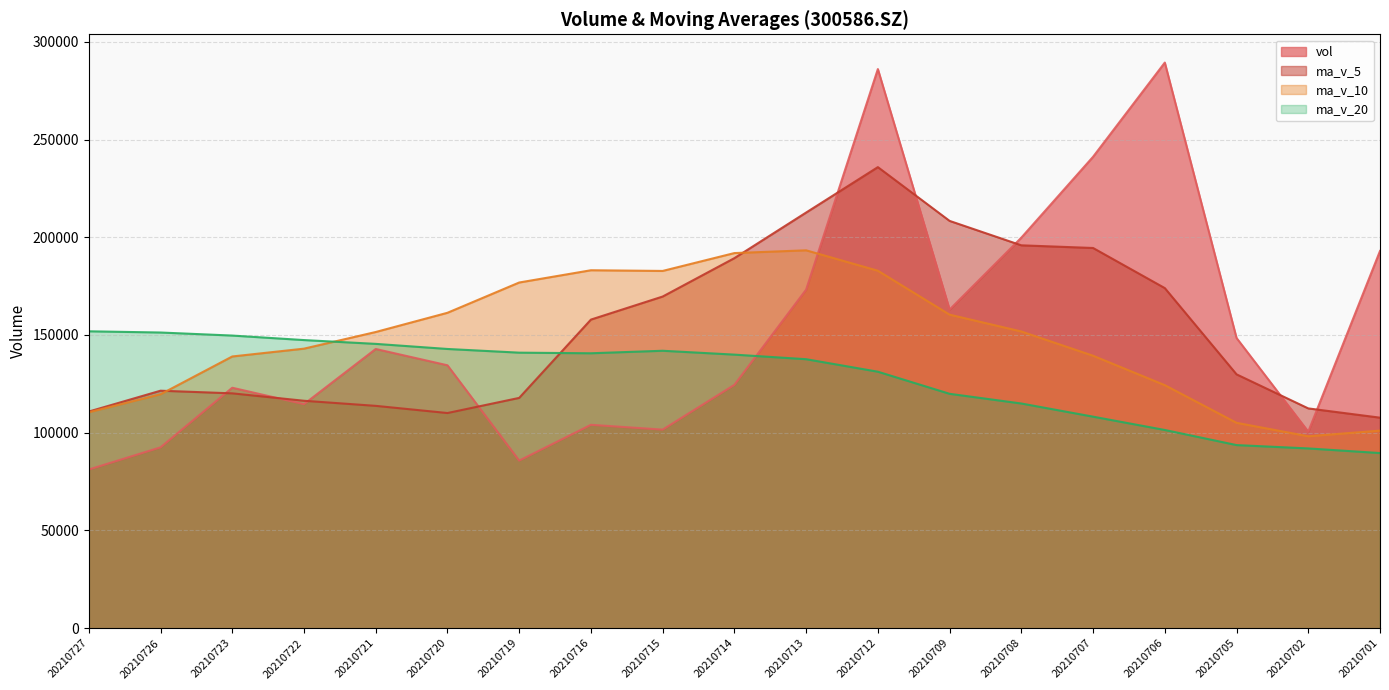

Reading right to left, what are all the values shown in this chart?

vol: 192979.2	100564.6	148470.6	289356.3	241163.3	199793.1	163012.9	286029.1	173211.9	124486.6	101590.4	104047.4	85749.7	134501.6	142836.6	114613.4	123011.9	92516.9	81169.8
ma_v_5: 107704.1	112440.7	129868.4	173987.7	194506.8	195869.6	208359.2	235870.9	212642.1	189306.7	169666.2	157873.1	117817.2	110075.2	113745.2	116349.7	120142.6	121496.1	110829.7
ma_v_10: 101092.1	98181.9	105072.8	124333.0	139382.1	151786.9	160400.0	182869.7	193314.9	191906.8	182767.9	183116.2	176844.1	161358.6	151525.9	143008.0	139007.9	119656.7	110452.4
ma_v_20: 89599.1	91964.7	93678.6	101403.6	108218.5	114949.7	119911.3	131212.7	137612.3	139954.2	141930.0	140649.0	140958.5	142845.8	145454.0	147397.4	149703.9	151263.2	151883.7